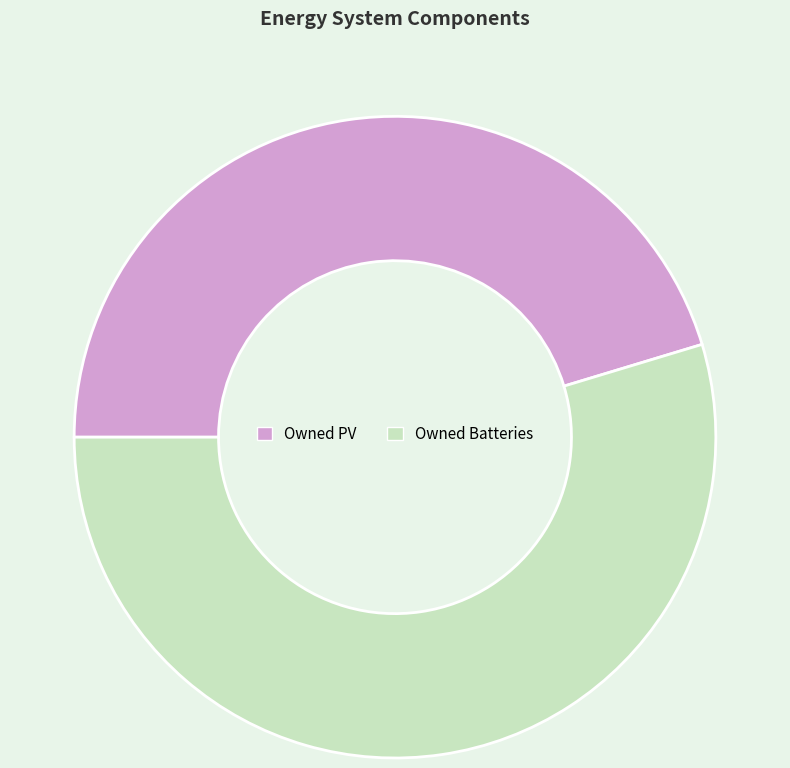

Rank the categories by value from lowest to highest.

Owned PV, Owned Batteries